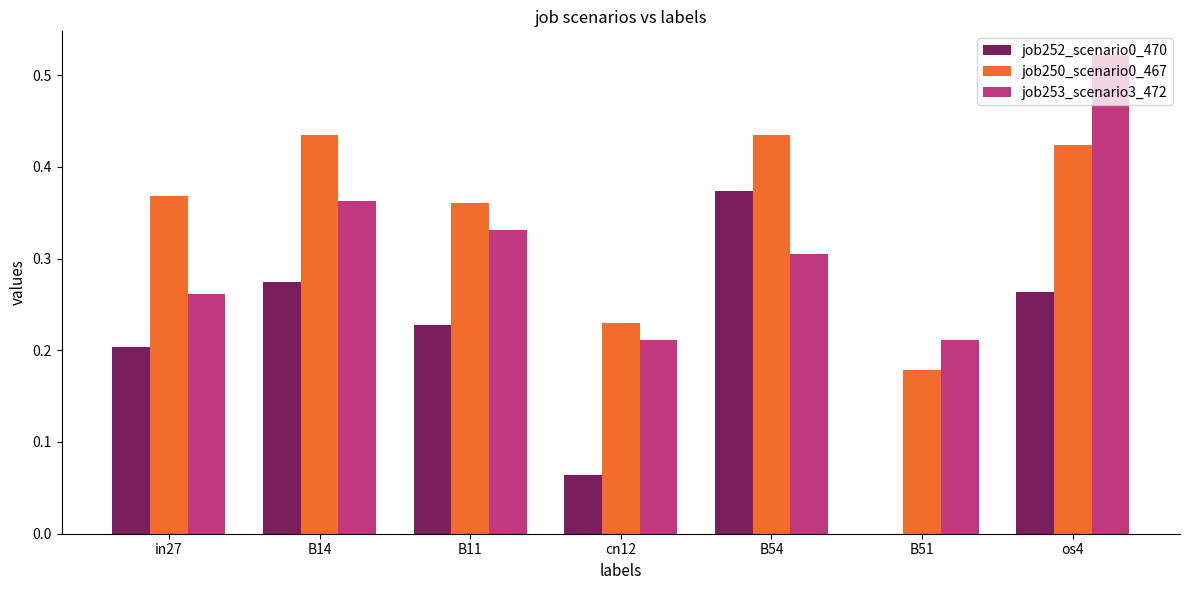

Is it true that job250_scenario0_467 equals 0.1 at B11?

False